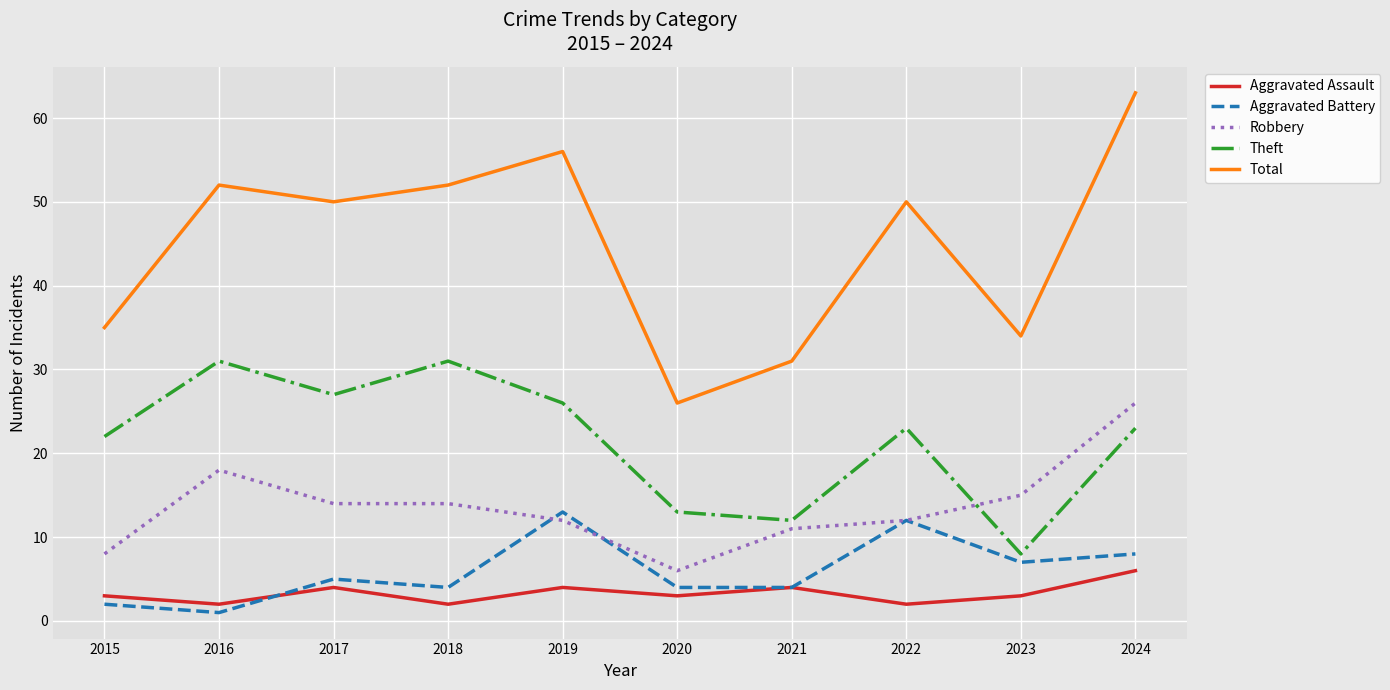

True or false: Theft has more than 2 interior local peaks.

True